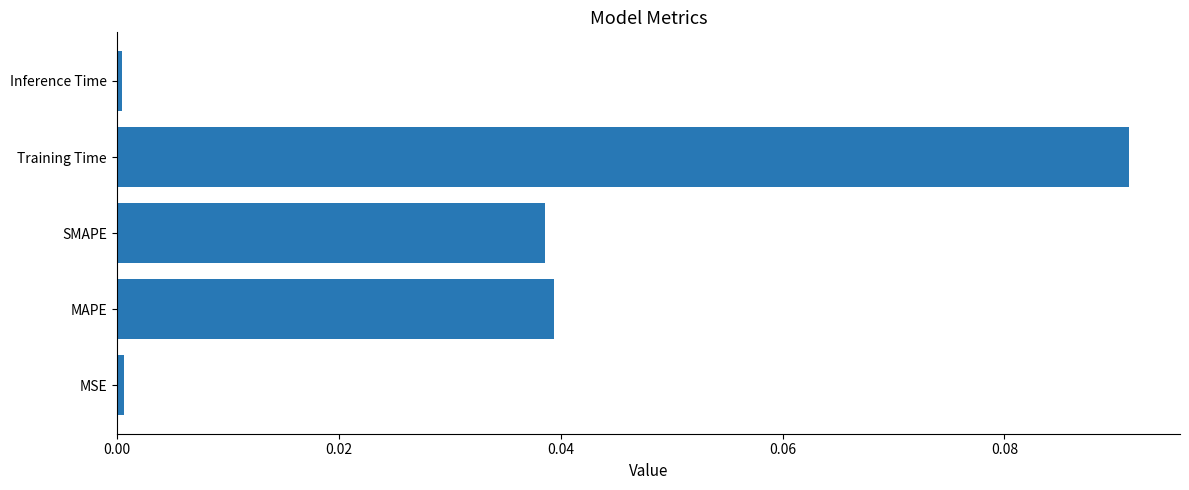

Between MAPE and Inference Time, which is larger?

MAPE